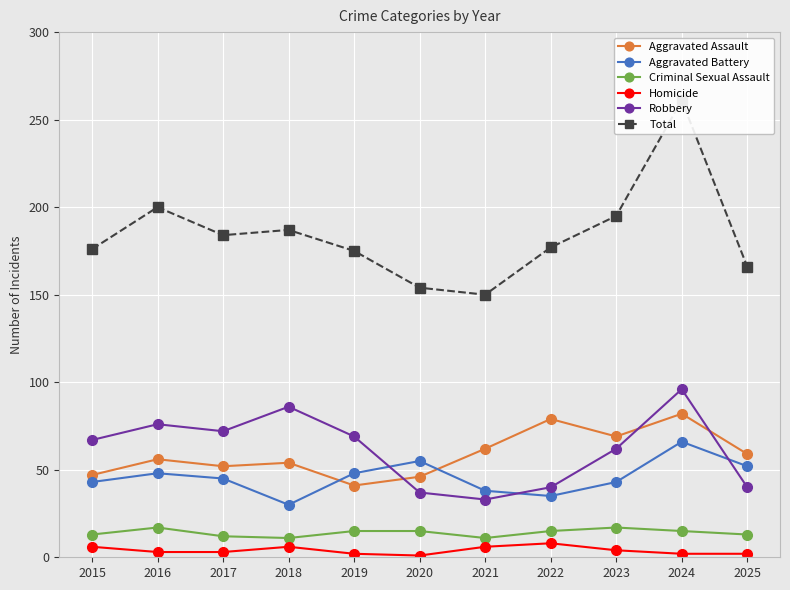

Where is the first local minimum for Criminal Sexual Assault?

2018